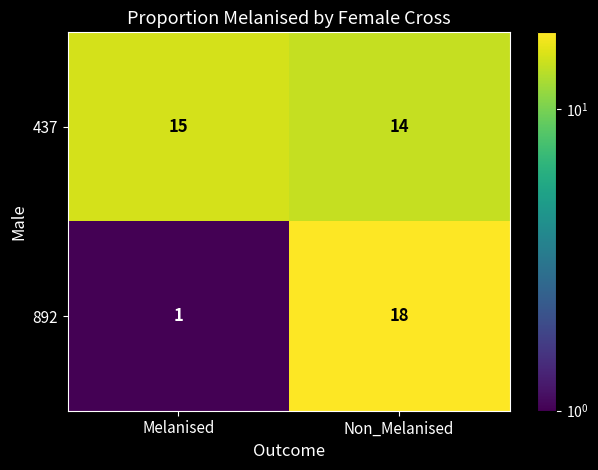

The value of 437 at Non_Melanised is 23. True or false?

False